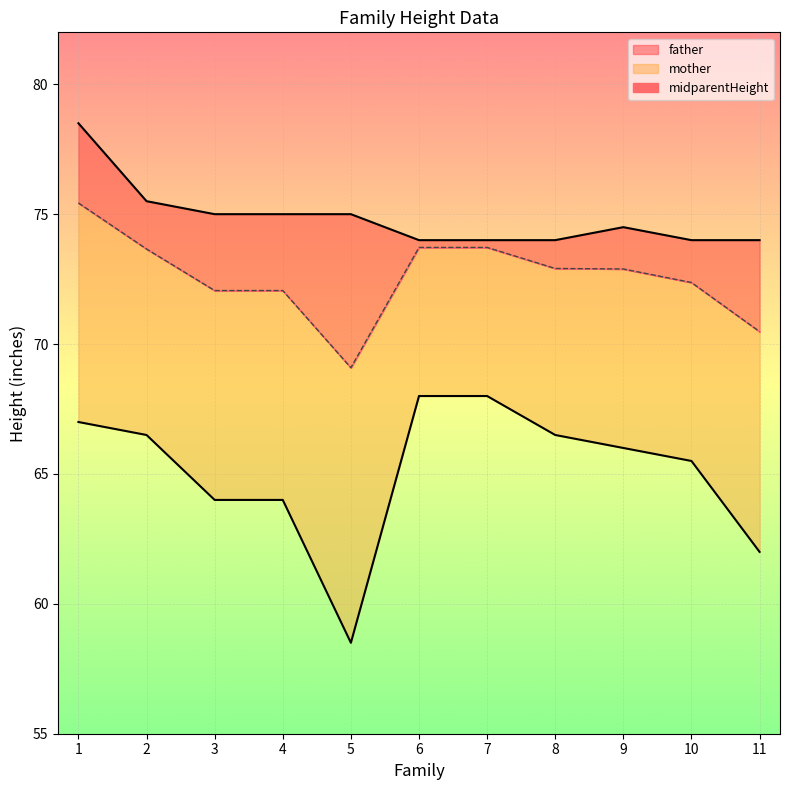

Reading left to right, what are all the values shown in this chart?

midparentHeight: 75.4	73.7	72.1	72.1	69.1	73.7	73.7	72.9	72.9	72.4	70.5
father: 78.5	75.5	75.0	75.0	75.0	74.0	74.0	74.0	74.5	74.0	74.0
mother: 67.0	66.5	64.0	64.0	58.5	68.0	68.0	66.5	66.0	65.5	62.0